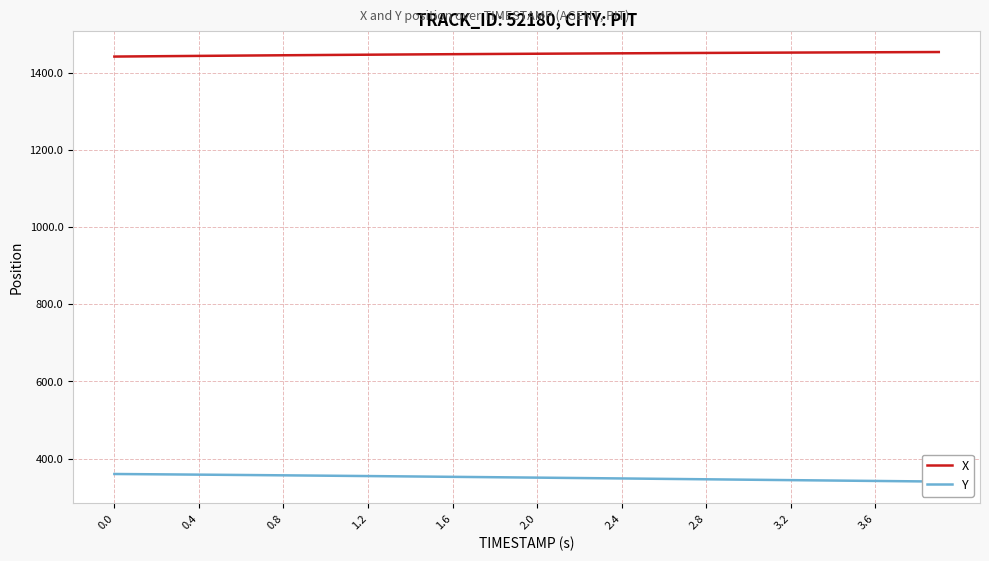

What is the difference between the maximum and second lowest values in the X series?

11.3